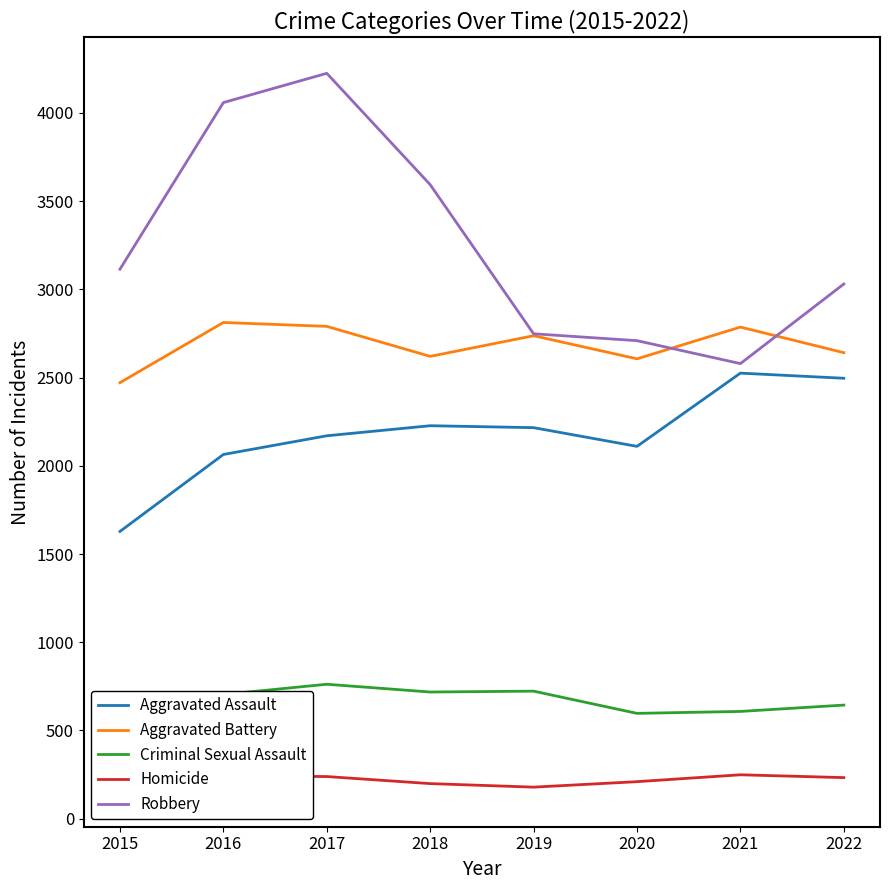

True or false: Aggravated Assault has a value of 2170 at 2017.

True